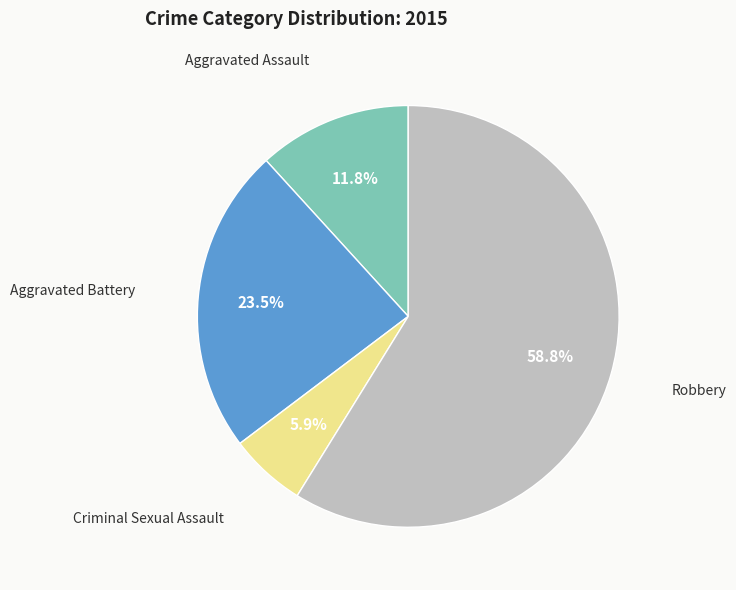

How many slices are in this pie chart?

4